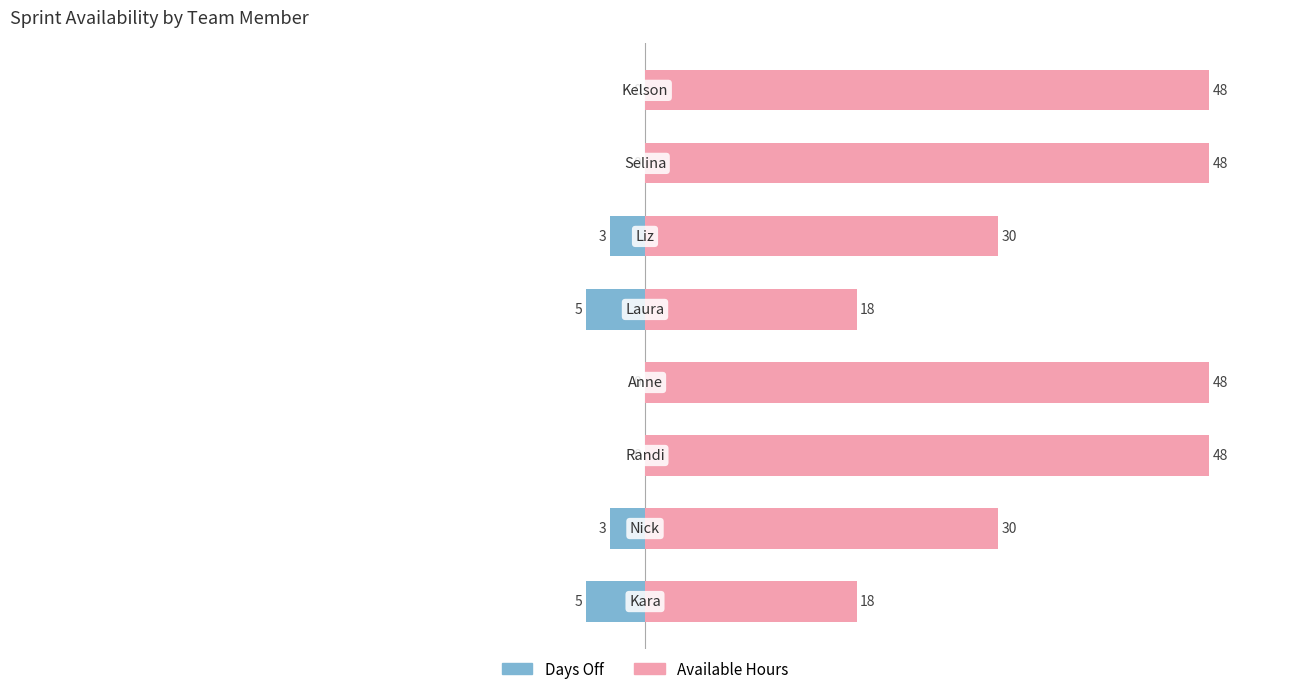

What is the difference between the second highest and second lowest values in the Days Off series?

5